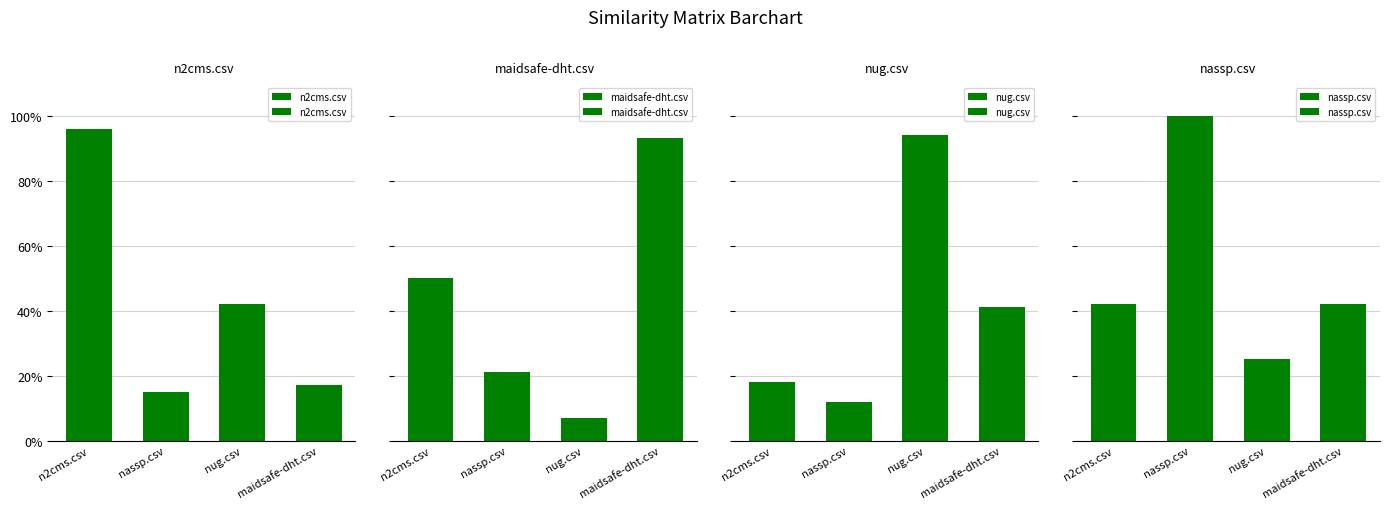

What is the difference between the maximum and minimum values in the n2cms.csv series?

0.8